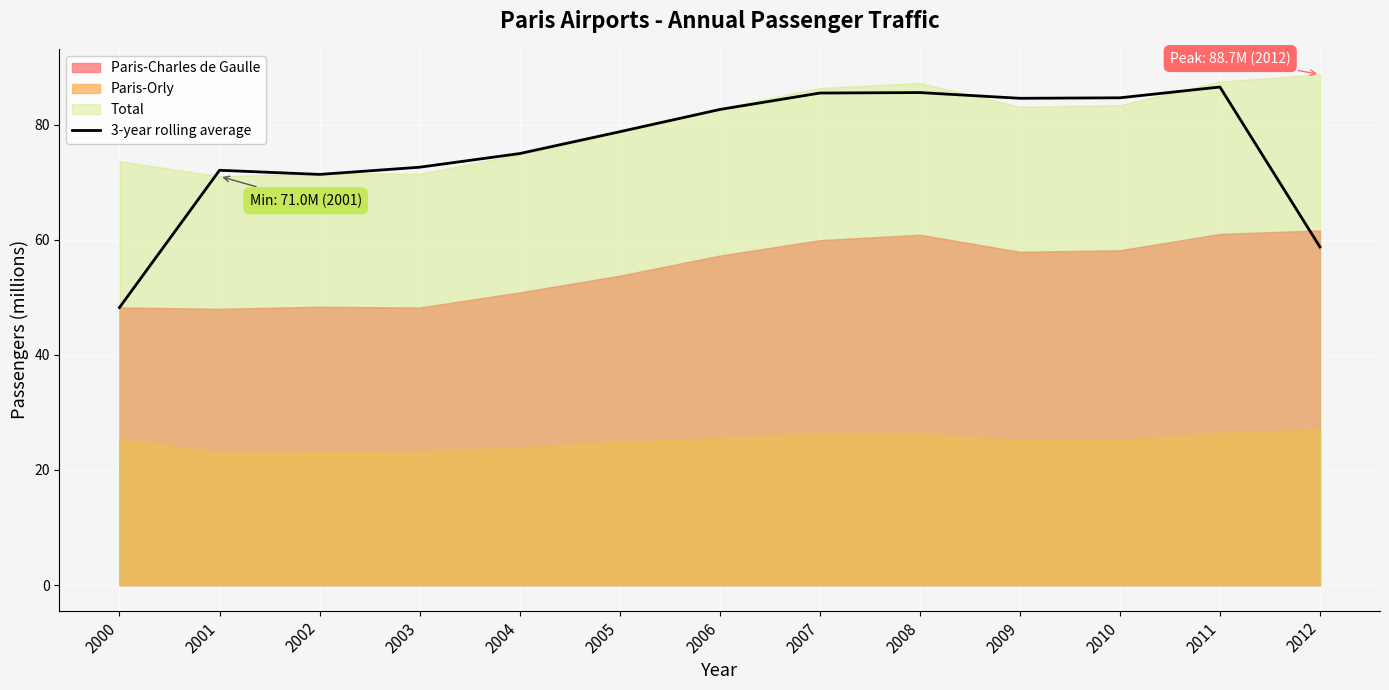

What is the minimum value for 3-year rolling average?

48.2